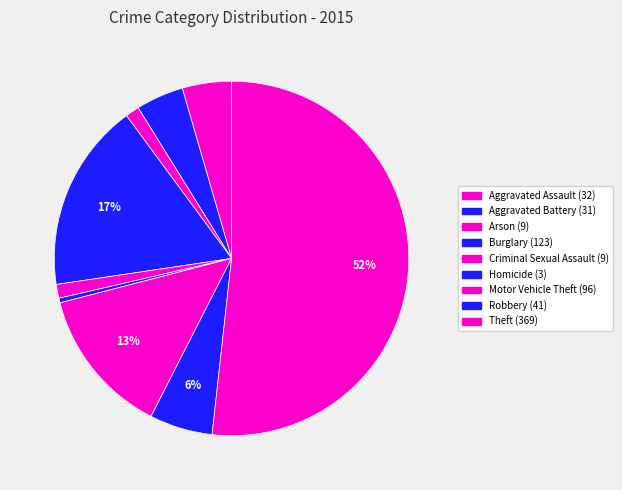

Which slice represents more than half of the pie?

Theft